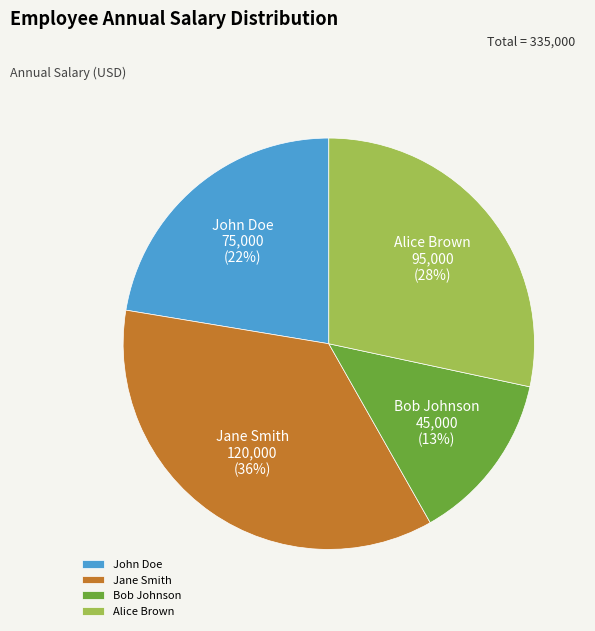

Do John Doe and Jane Smith together represent more than half of the pie?

Yes